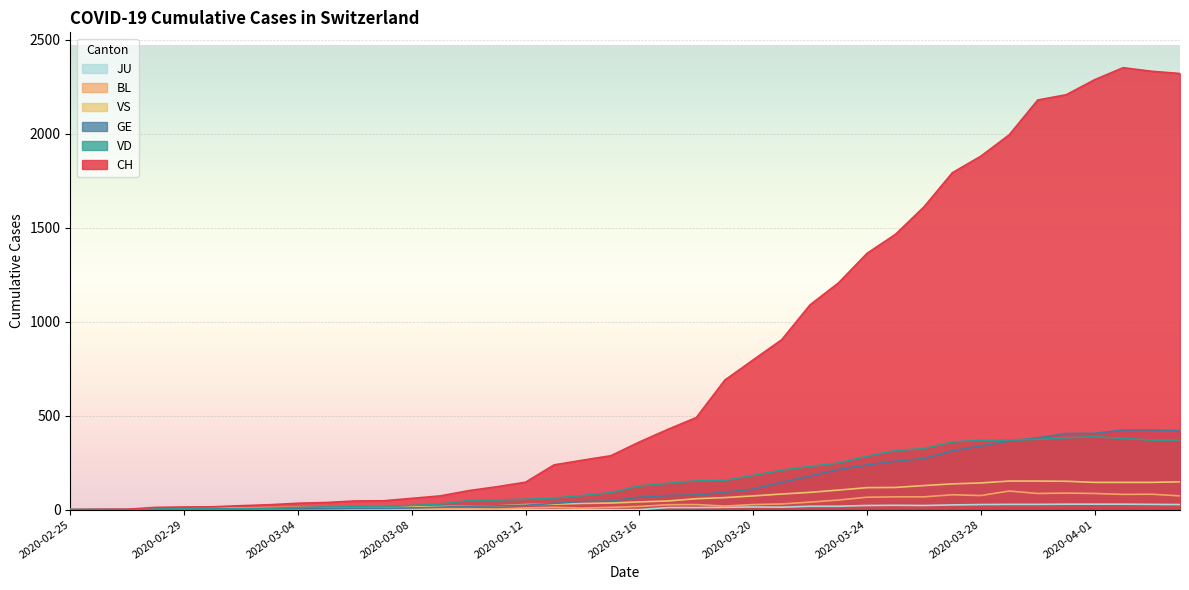

What position from the left is 2020-03-25?

30